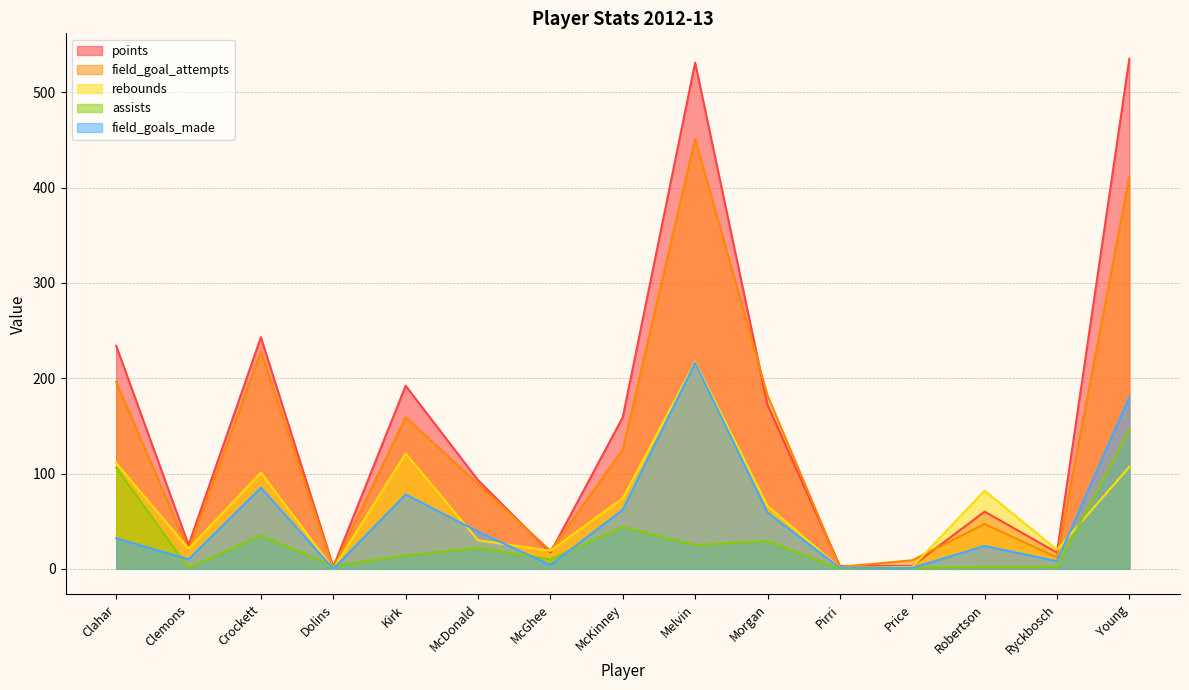

Rank the series at McGhee from lowest to highest value.

field_goals_made, assists, points, field_goal_attempts, rebounds